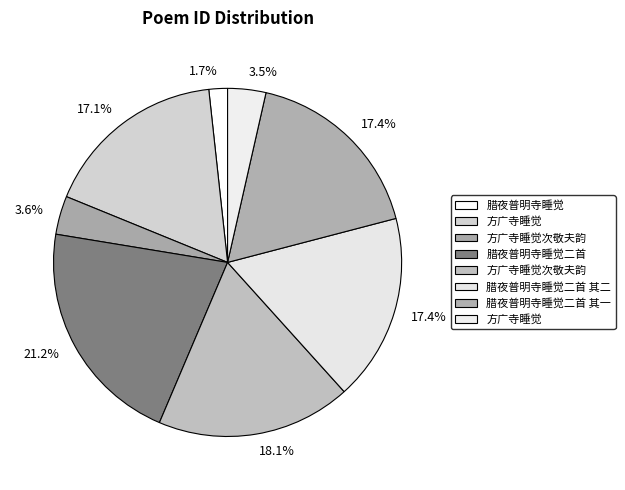

Count the number of slices in the pie.

8